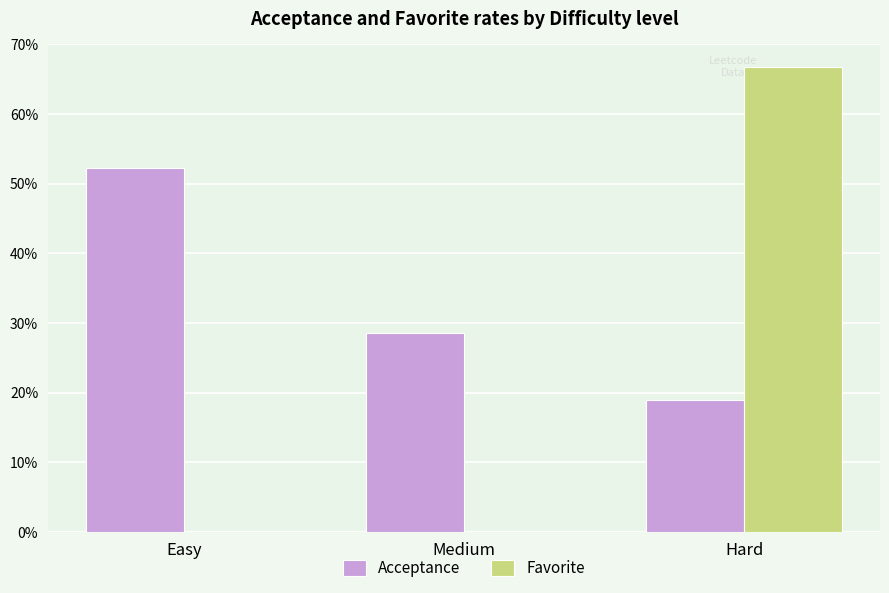

Rank the series by their average value, from lowest to highest.

Favorite, Acceptance